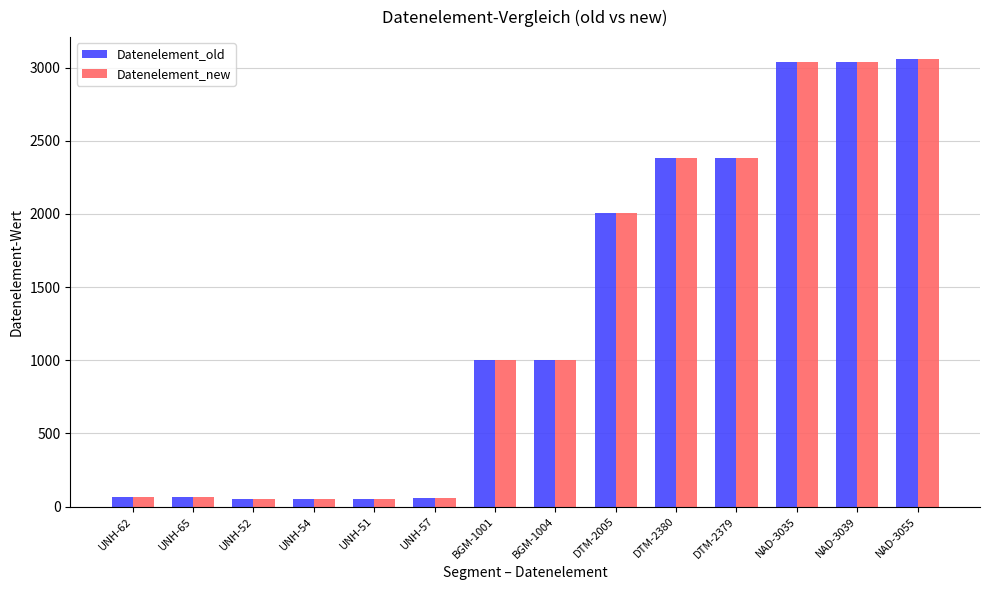

What is the maximum value for Datenelement_old?

3055